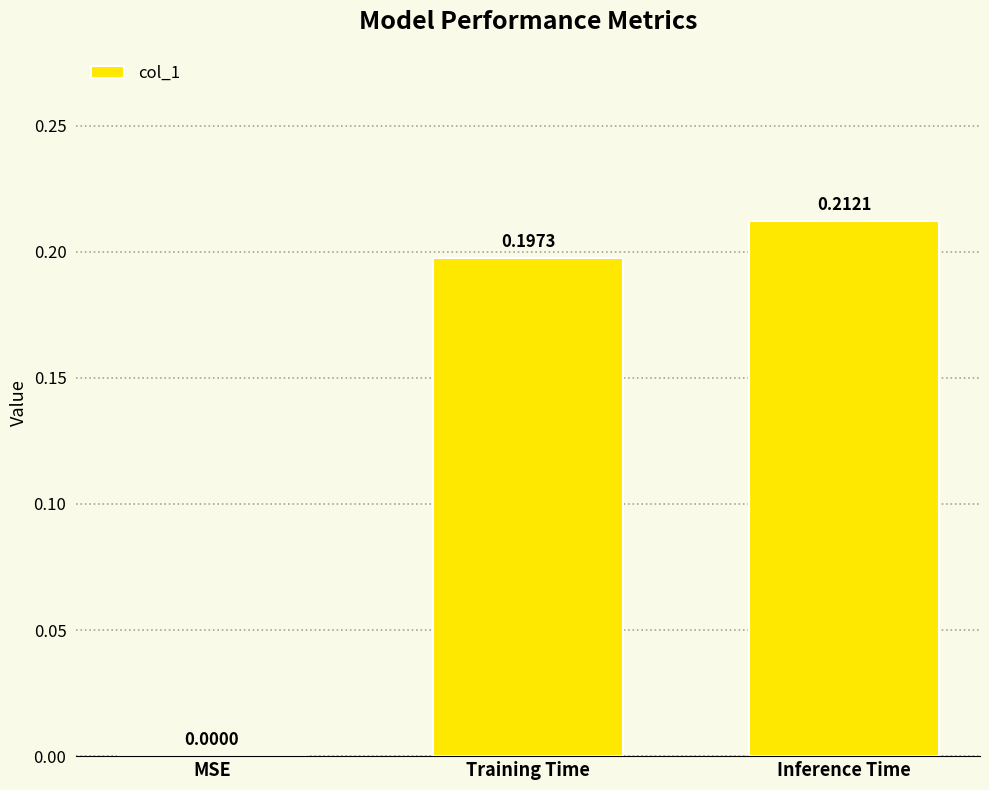

True or false: the data shows 0.1 at MSE.

False